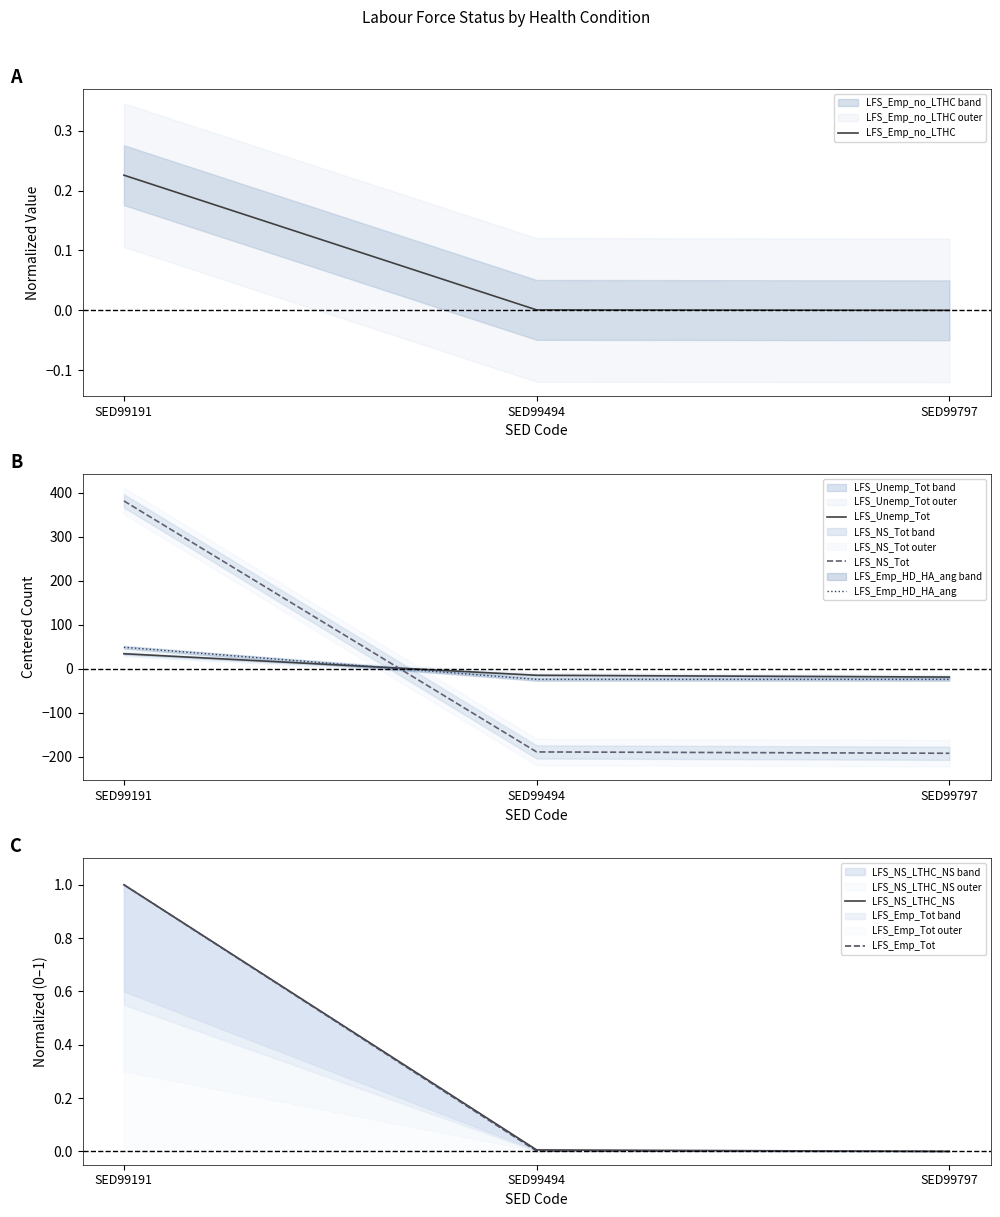

Rank the categories by LFS_Unemp_Tot value from highest to lowest.

SED99191, SED99494, SED99797